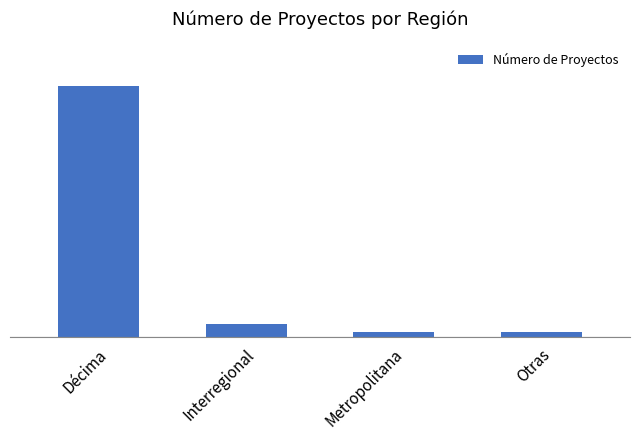

Are the bars horizontal?

No